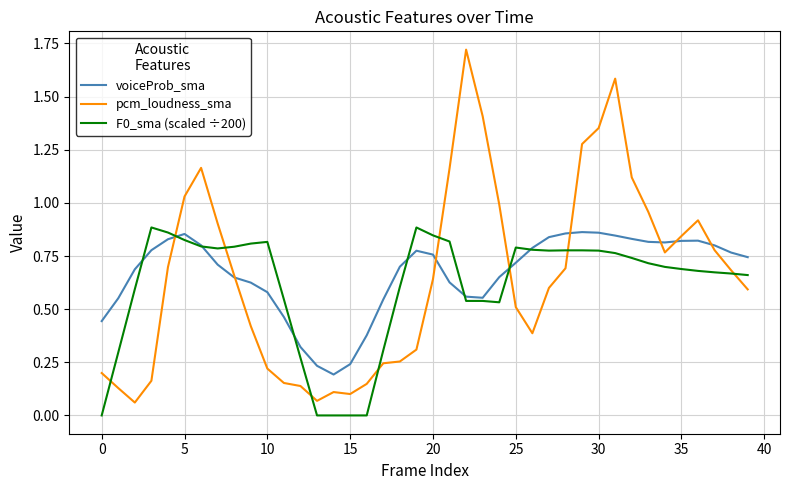

Which series has the largest range (max minus min)?

pcm_loudness_sma